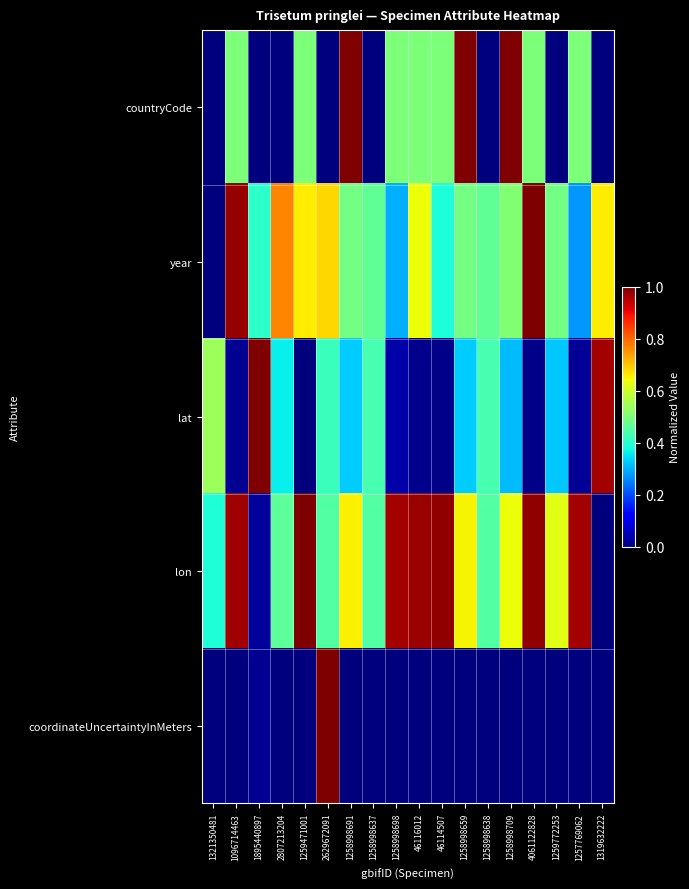

Reading left to right, list all the values displayed in this chart.

countryCode: 1321350481=0.0	1096714463=0.5	1895440897=0.0	2807213204=0.0	1259471001=0.5	2629672091=0.0	1258998691=1.0	1258998637=0.0	1258998698=0.5	46116012=0.5	46114507=0.5	1258998659=1.0	1258998638=0.0	1258998709=1.0	4061122828=0.5	1259772253=0.0	1257769062=0.5	1319632222=0.0
year: 1321350481=0.0	1096714463=1.0	1895440897=0.4	2807213204=0.8	1259471001=0.7	2629672091=0.7	1258998691=0.5	1258998637=0.5	1258998698=0.3	46116012=0.6	46114507=0.4	1258998659=0.5	1258998638=0.5	1258998709=0.5	4061122828=1.0	1259772253=0.5	1257769062=0.3	1319632222=0.7
lat: 1321350481=0.5	1096714463=0.0	1895440897=1.0	2807213204=0.4	1259471001=0.0	2629672091=0.4	1258998691=0.3	1258998637=0.4	1258998698=0.0	46116012=0.0	46114507=0.0	1258998659=0.3	1258998638=0.4	1258998709=0.3	4061122828=0.0	1259772253=0.3	1257769062=0.0	1319632222=1.0
lon: 1321350481=0.4	1096714463=1.0	1895440897=0.0	2807213204=0.5	1259471001=1.0	2629672091=0.5	1258998691=0.7	1258998637=0.5	1258998698=1.0	46116012=1.0	46114507=1.0	1258998659=0.7	1258998638=0.5	1258998709=0.6	4061122828=1.0	1259772253=0.6	1257769062=1.0	1319632222=0.0
coordinateUncertaintyInMeters: 1321350481=0.0	1096714463=0.0	1895440897=0.0	2807213204=0.0	1259471001=0.0	2629672091=1.0	1258998691=0.0	1258998637=0.0	1258998698=0.0	46116012=0.0	46114507=0.0	1258998659=0.0	1258998638=0.0	1258998709=0.0	4061122828=0.0	1259772253=0.0	1257769062=0.0	1319632222=0.0